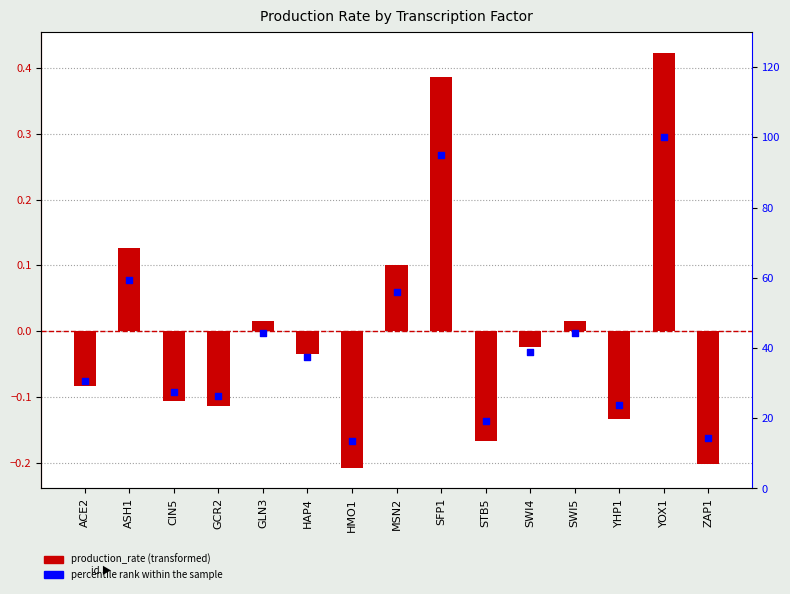

Which series reaches the maximum Y coordinate?

percentile rank within the sample